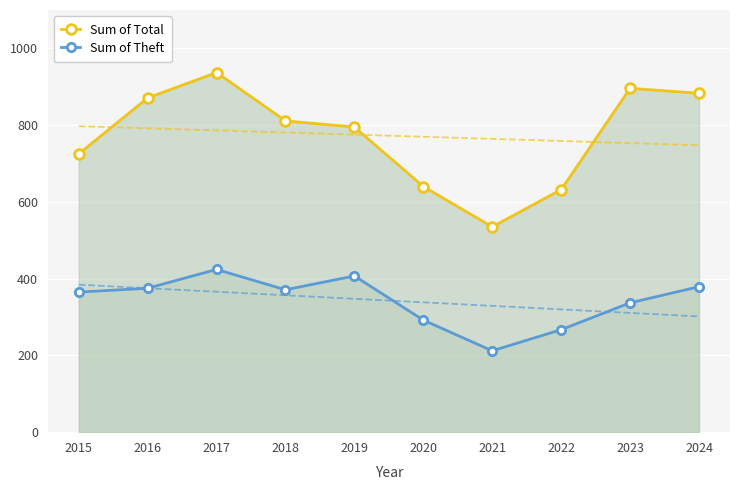

What is the sum of all Sum of Total values?

7725